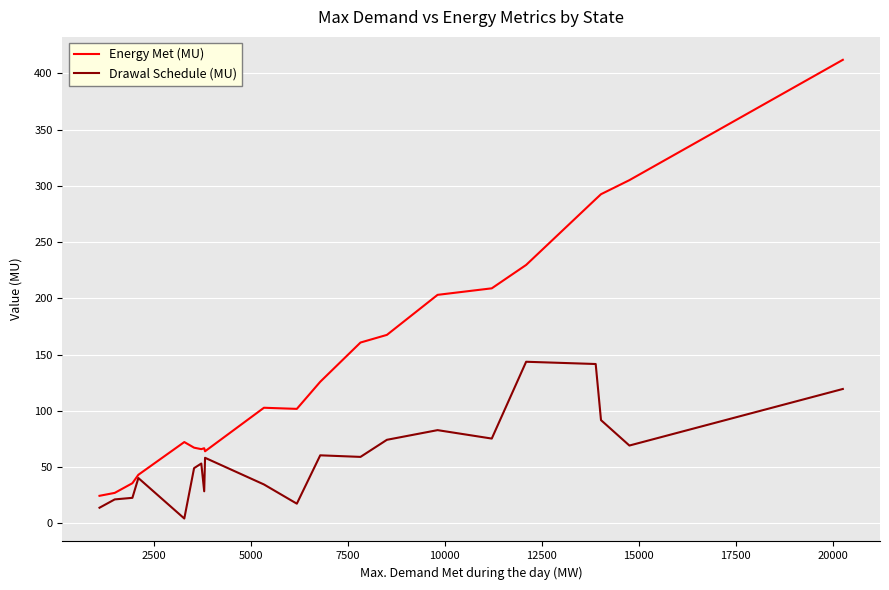

What is the greatest value displayed?

412.1